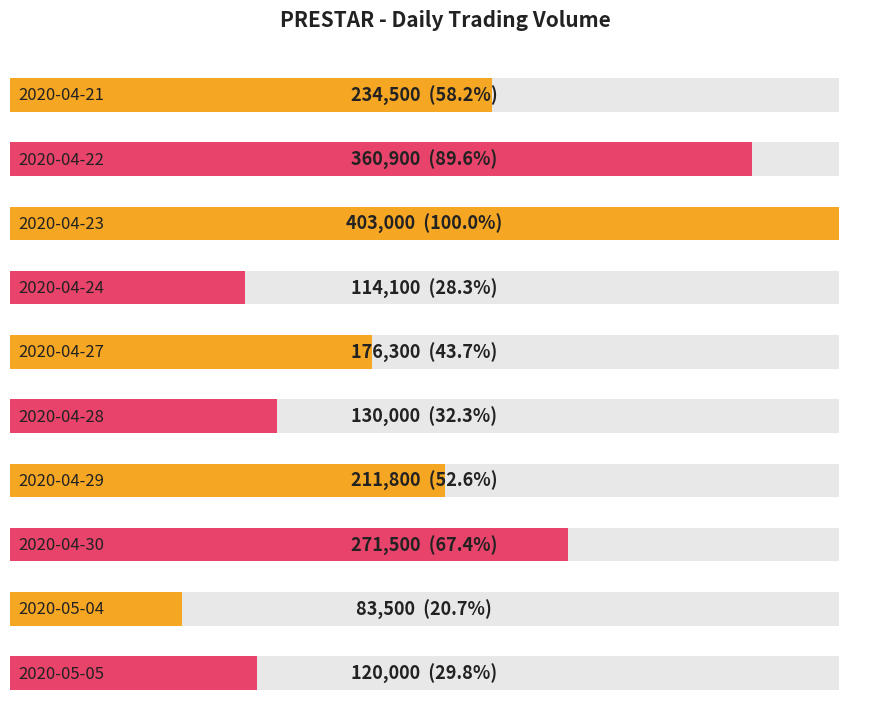

What is the sum of the values at 2020-04-27 and 2020-04-29?

388100